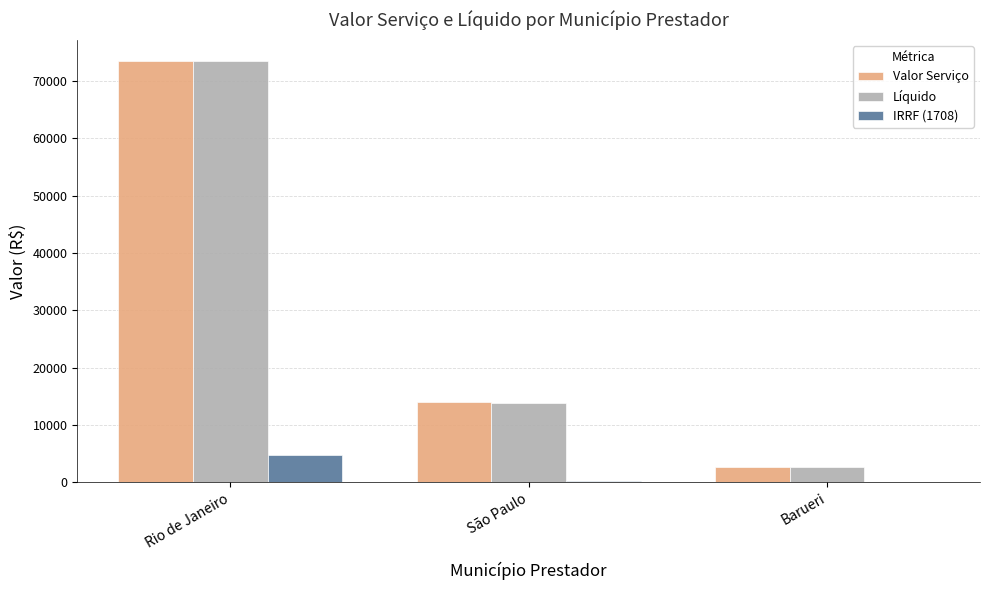

Which category has the highest value in the IRRF (1708) series?

Rio de Janeiro